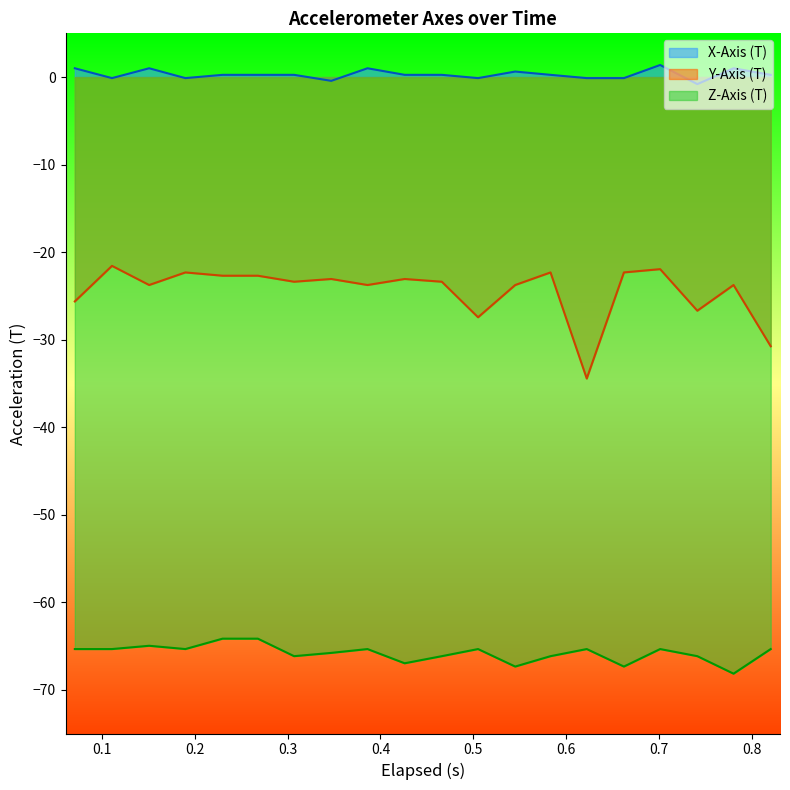

True or false: Z-Axis (T) and X-Axis (T) cross at least once.

False